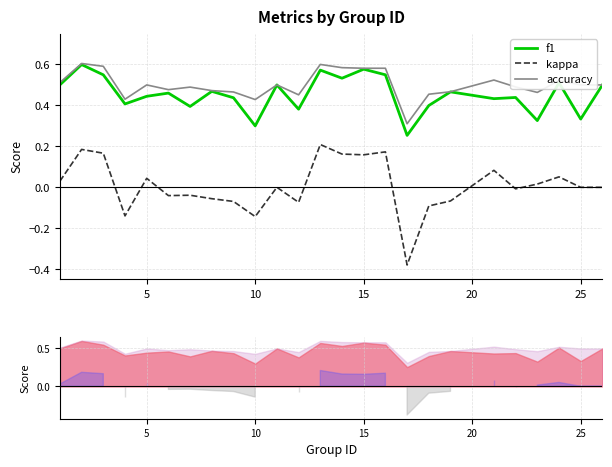

The kappa series shows 0.1 at 10. True or false?

False